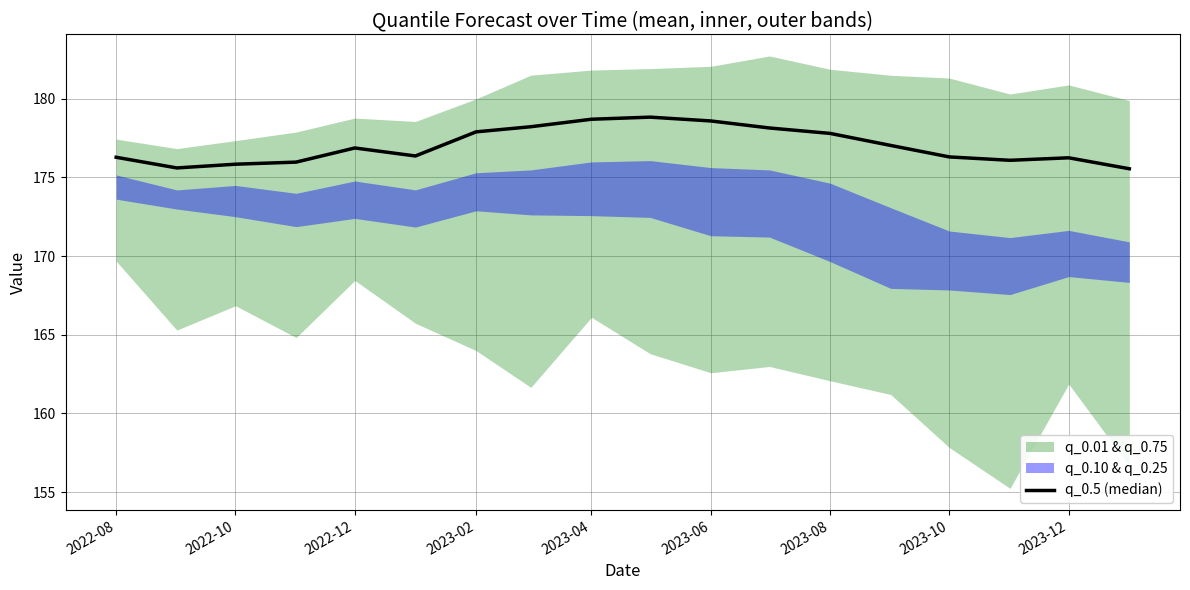

What is the sum of all values?

3186.2